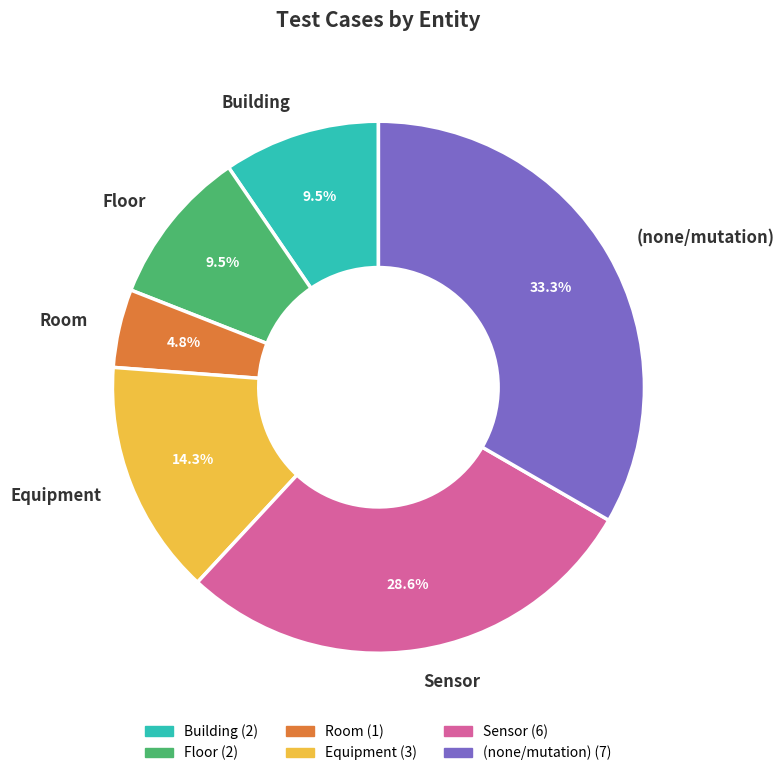

Which slice is the smallest?

Room